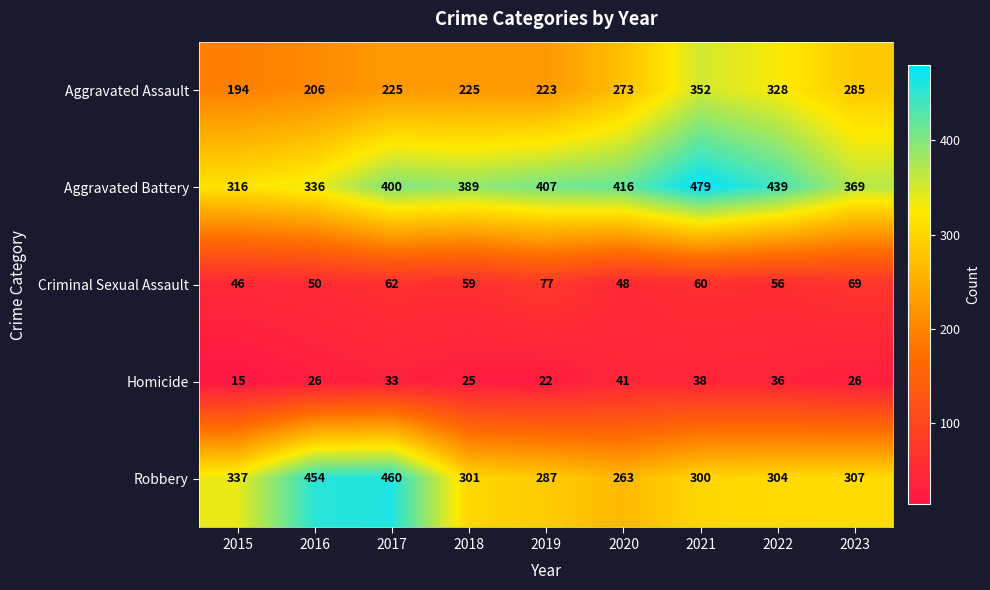

How many values in the Homicide series are below 26?

3